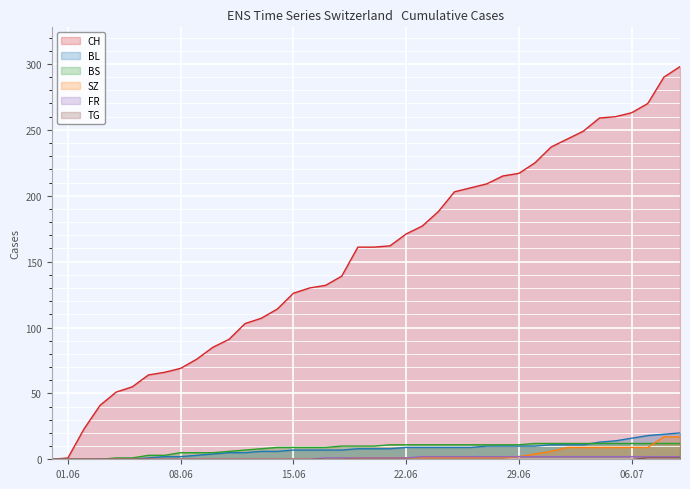

At which category is the sum across all series the highest?

2020-07-09